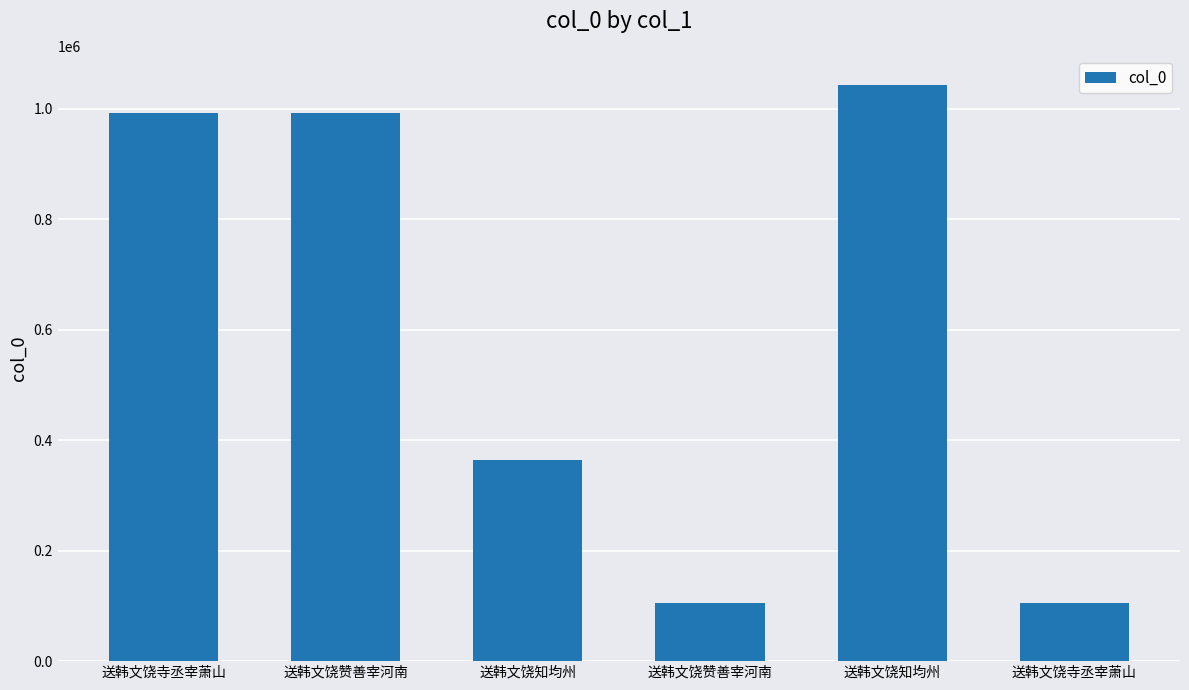

How many bars are there in total?

6